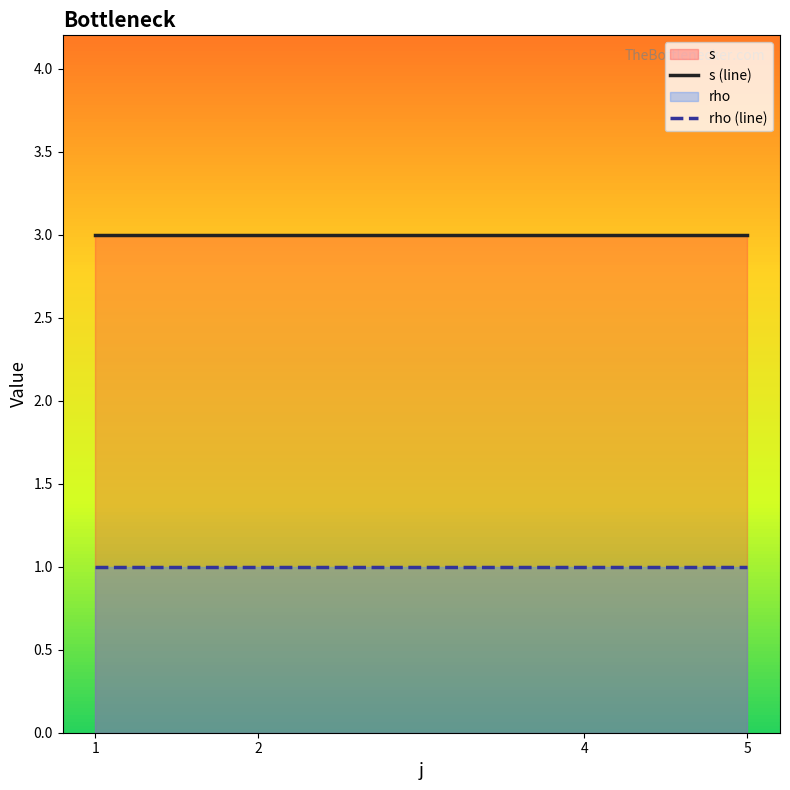

The s (line) series shows 1 at 2. True or false?

False